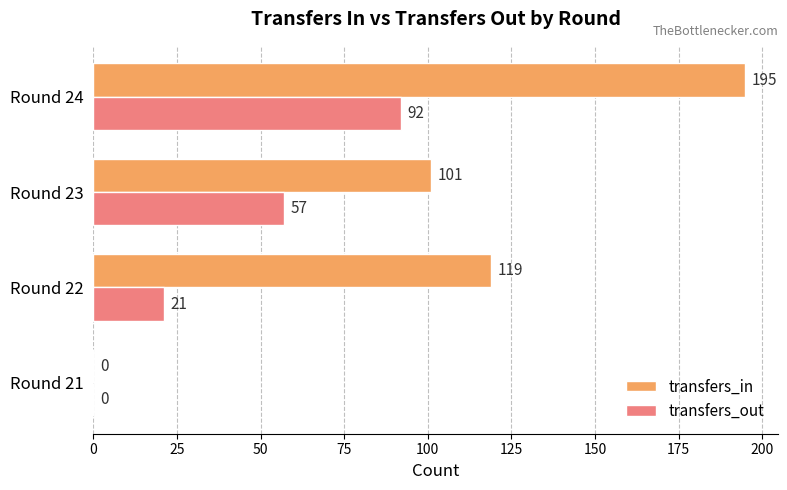

The transfers_out series shows 92 at Round 24. True or false?

True